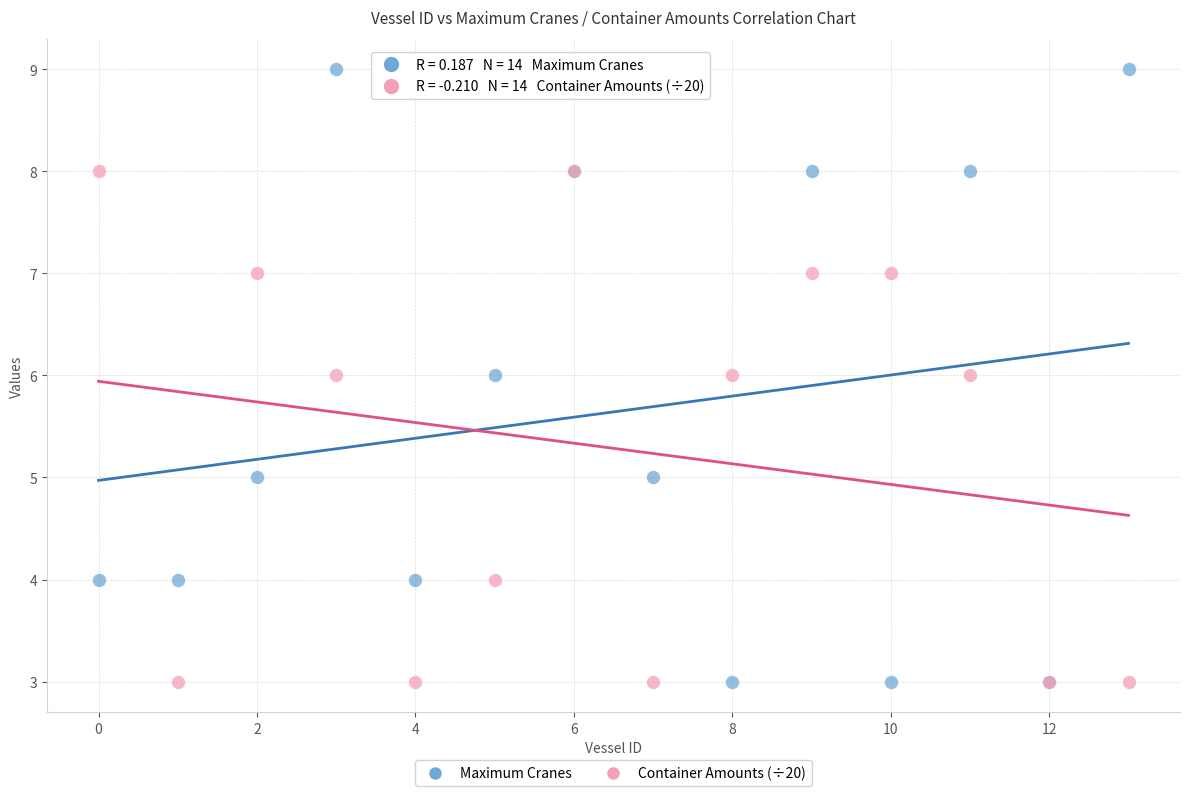

Which series reaches the maximum Y coordinate?

Maximum Cranes